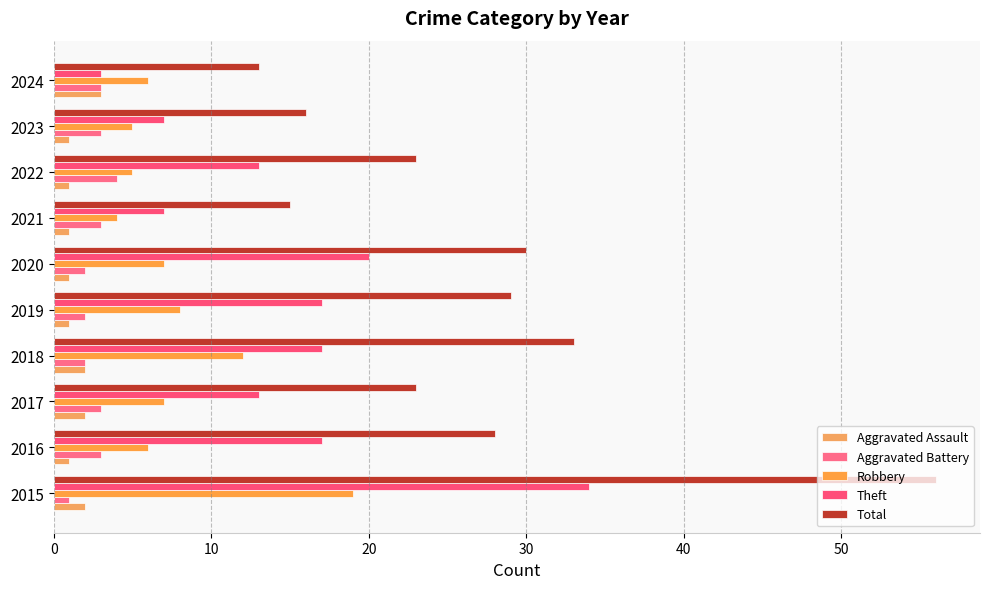

What position from the right is 20?

8